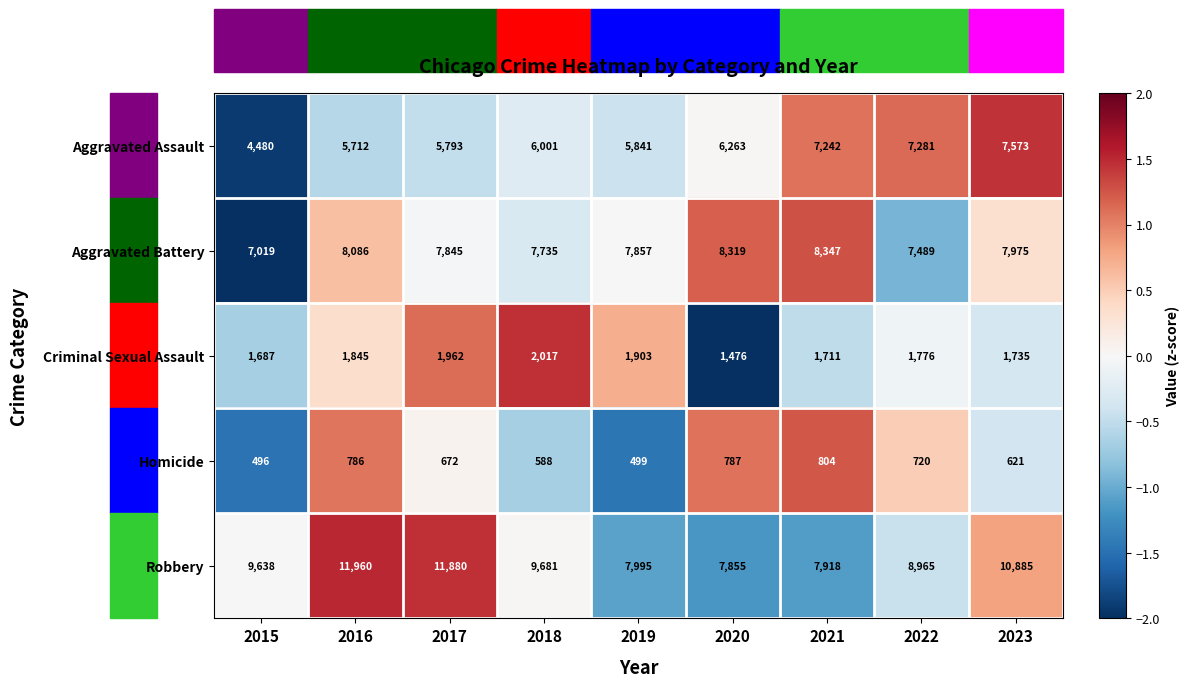

How many series are shown in this chart?

5